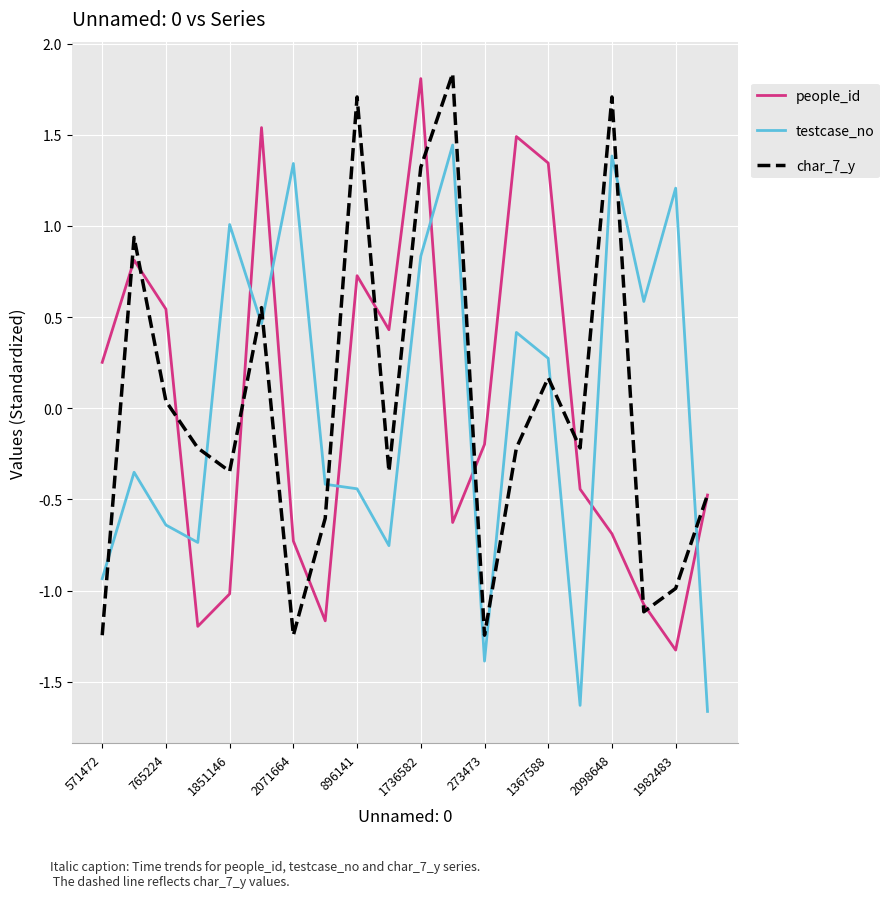

What is the maximum value shown in the chart?

1.8